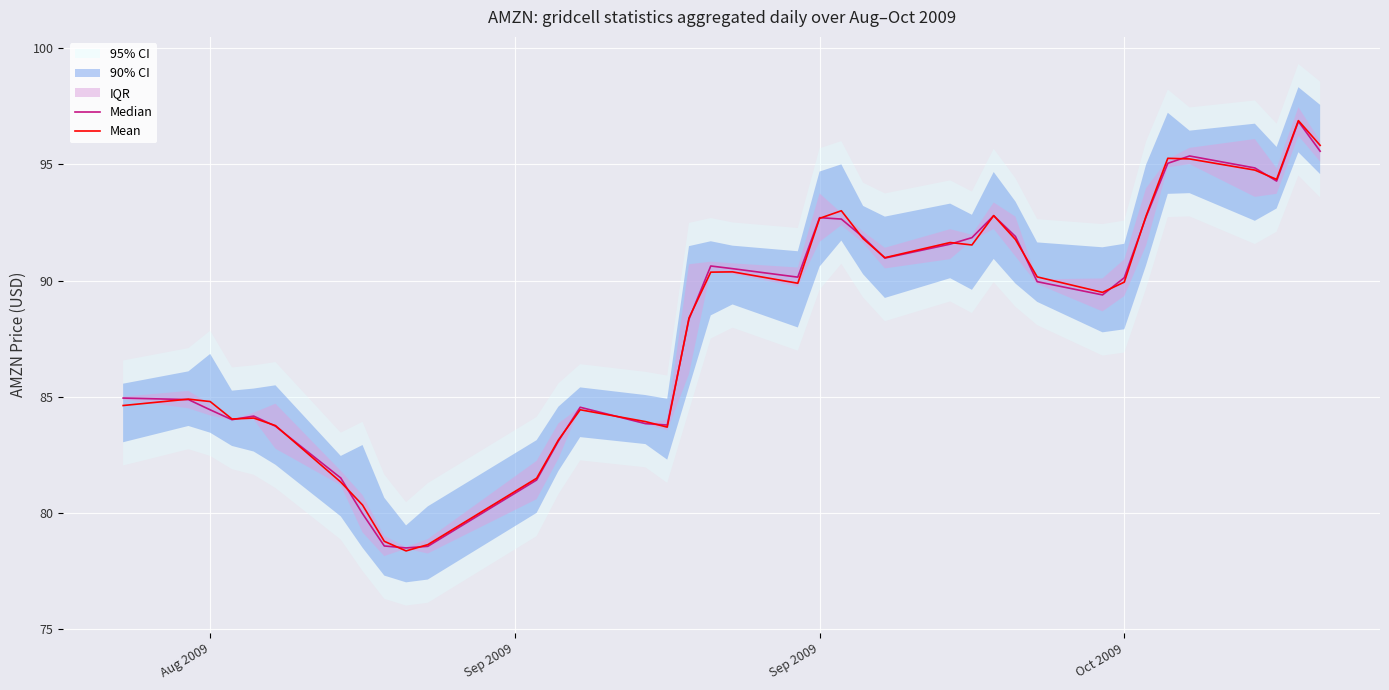

How many values in the Mean series exceed 89?

21